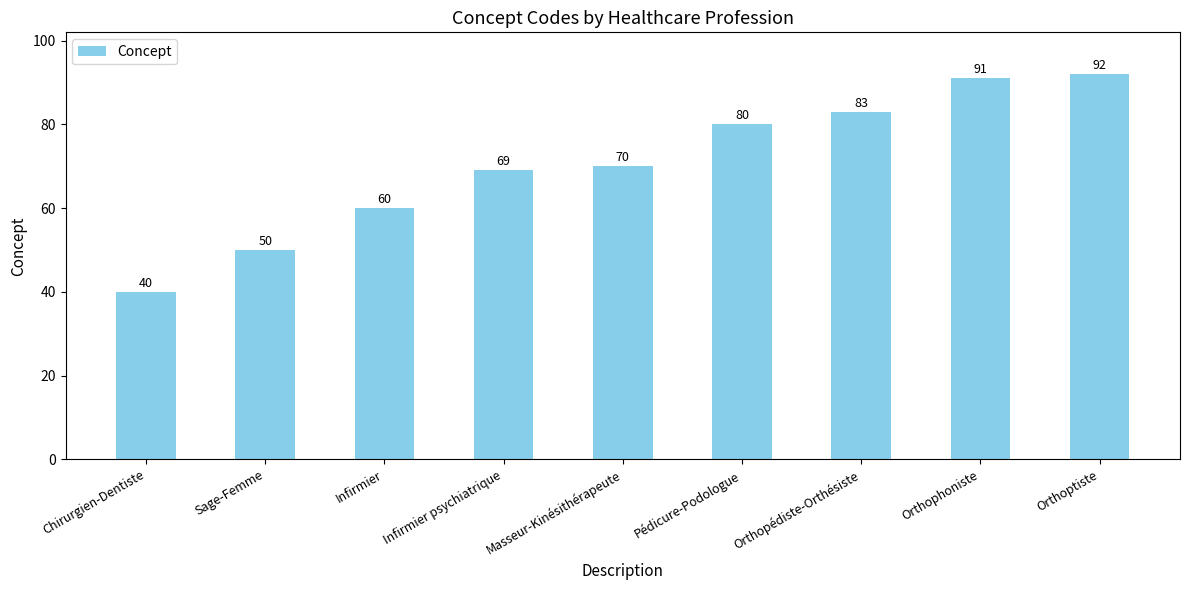

Does the chart contain stacked bars?

No